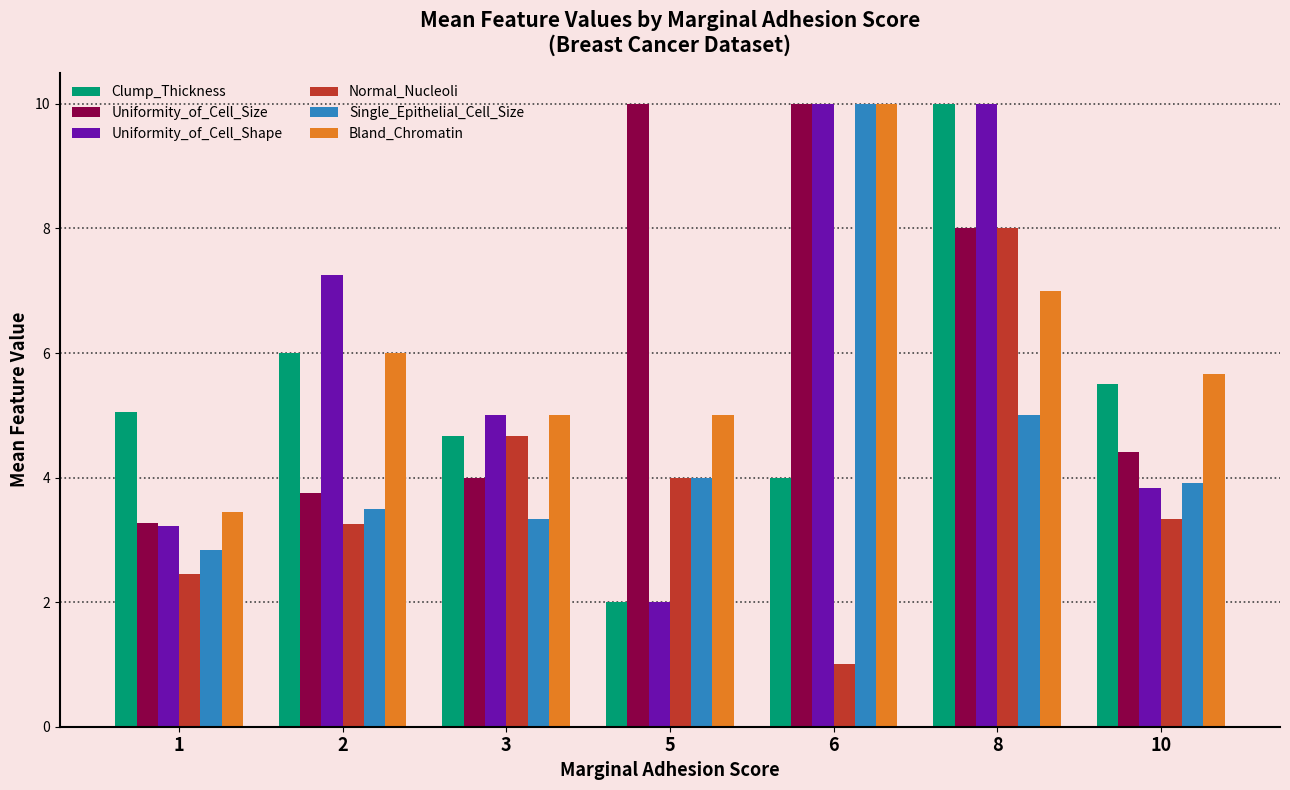

What is the sum of all Clump_Thickness values?

37.2